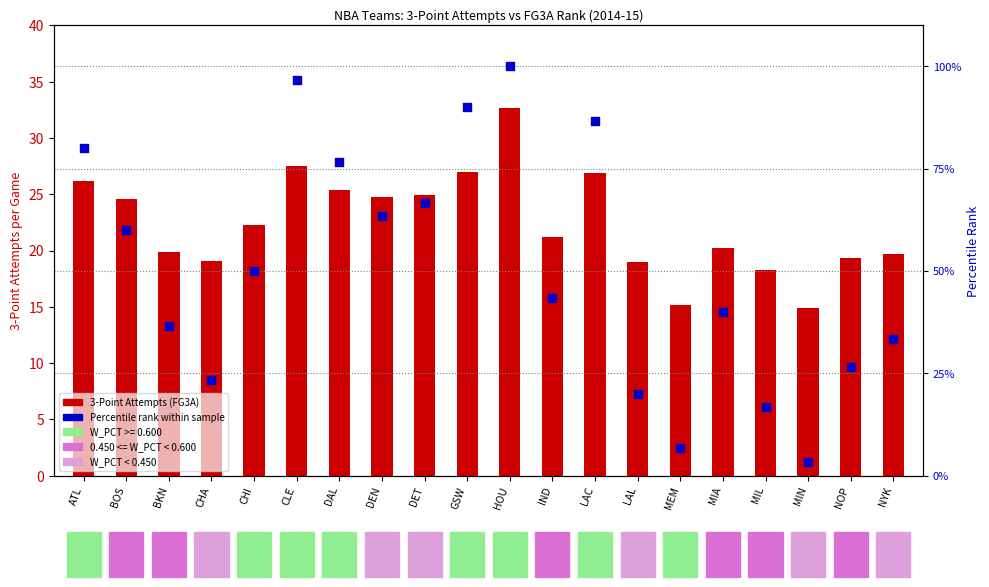

What are all the series names shown in the legend?

3-Point Attempts (FG3A), Percentile rank within sample